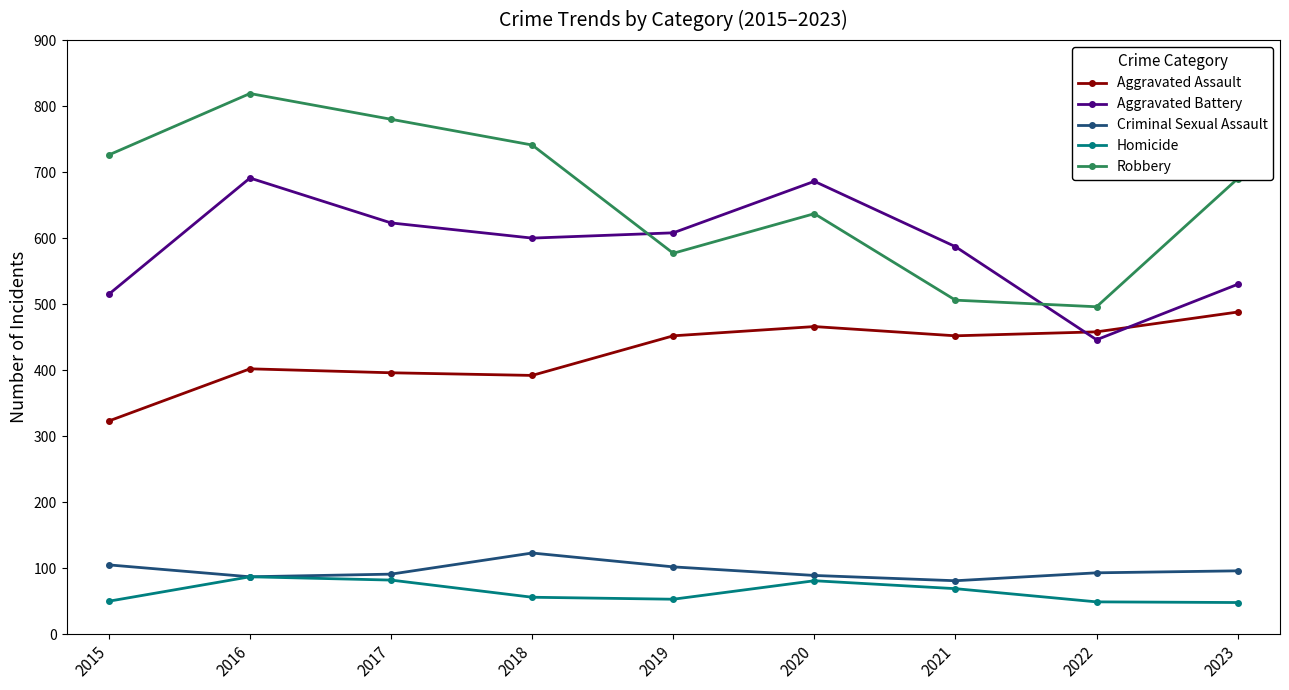

What is the minimum value for Aggravated Battery?

446